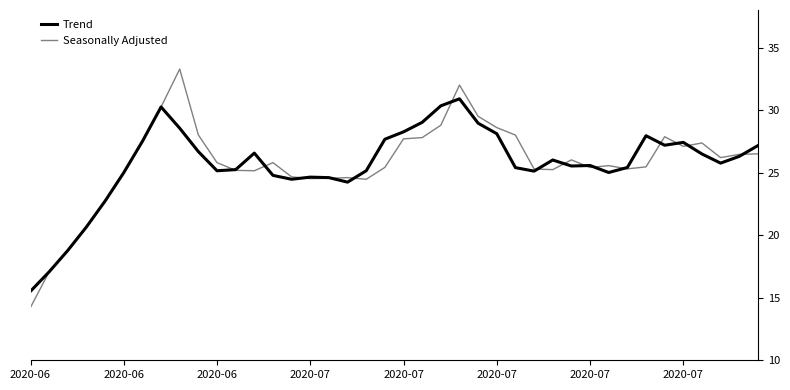

At 2020-07, list the series in order from smallest to largest.

Trend, Seasonally Adjusted